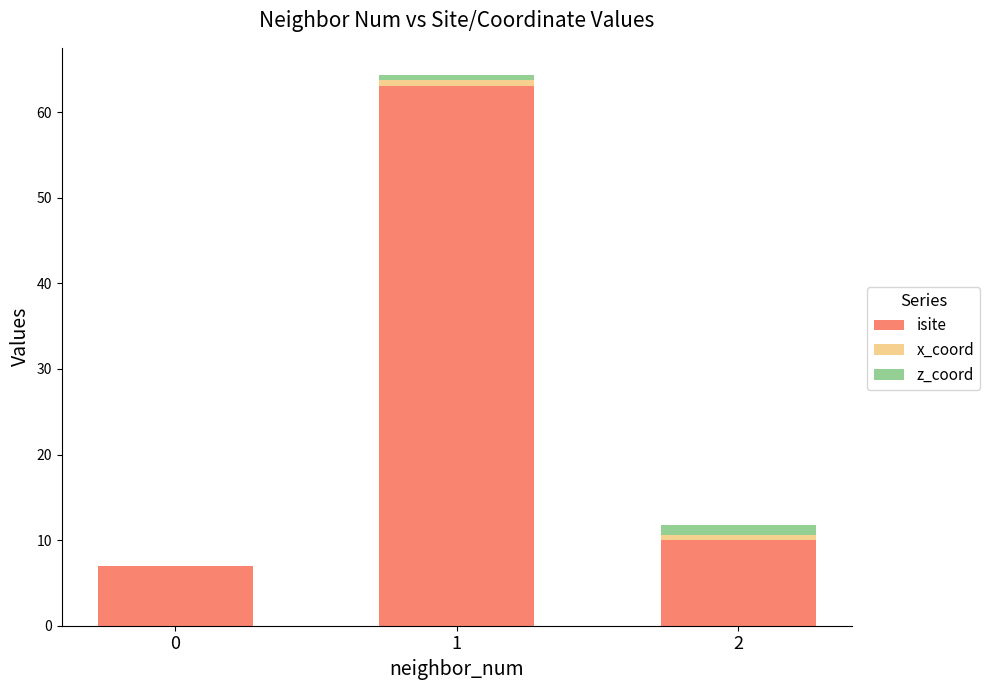

What are all the series names shown in the legend?

isite, x_coord, z_coord